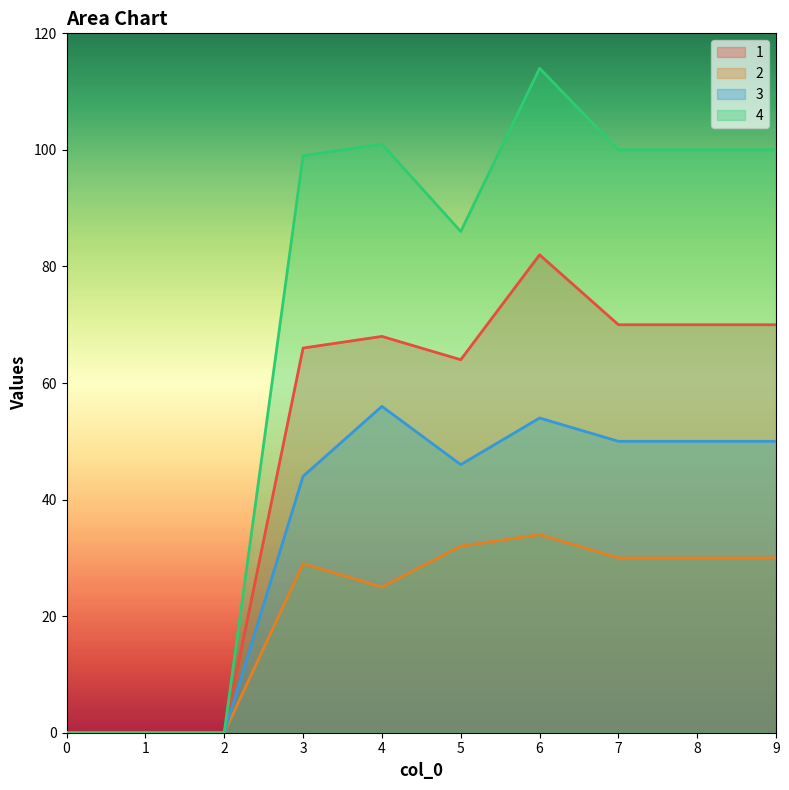

Reading left to right, transcribe all the data shown in this chart.

1: 0	0	0	66	68	64	82	70	70	70
2: 0	0	0	29	25	32	34	30	30	30
3: 0	0	0	44	56	46	54	50	50	50
4: 0	0	0	99	101	86	114	100	100	100